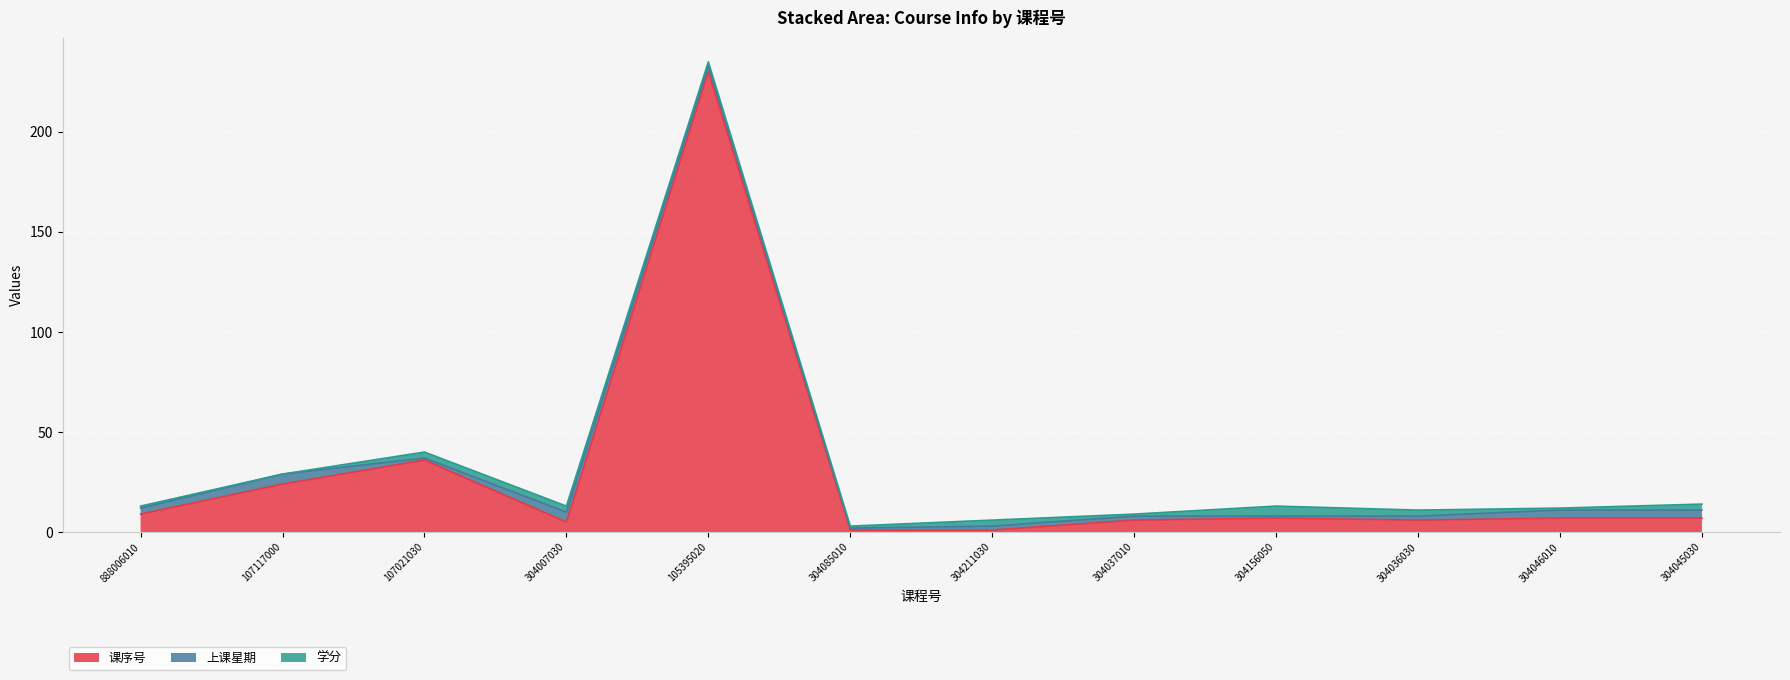

Between which two adjacent categories do 上课星期 and 课序号 first intersect?

304211030 and 304037010